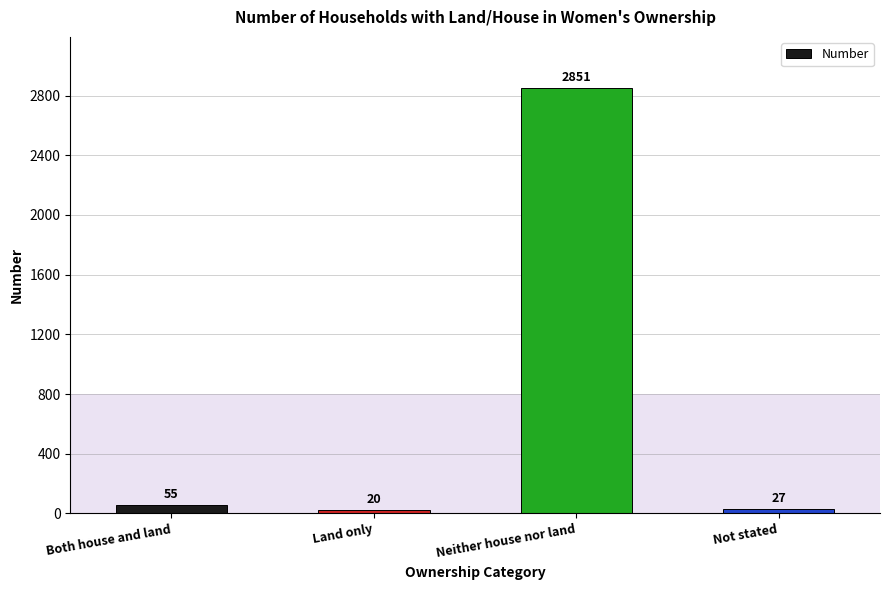

Reading left to right, list all the values displayed in this chart.

55	20	2851	27